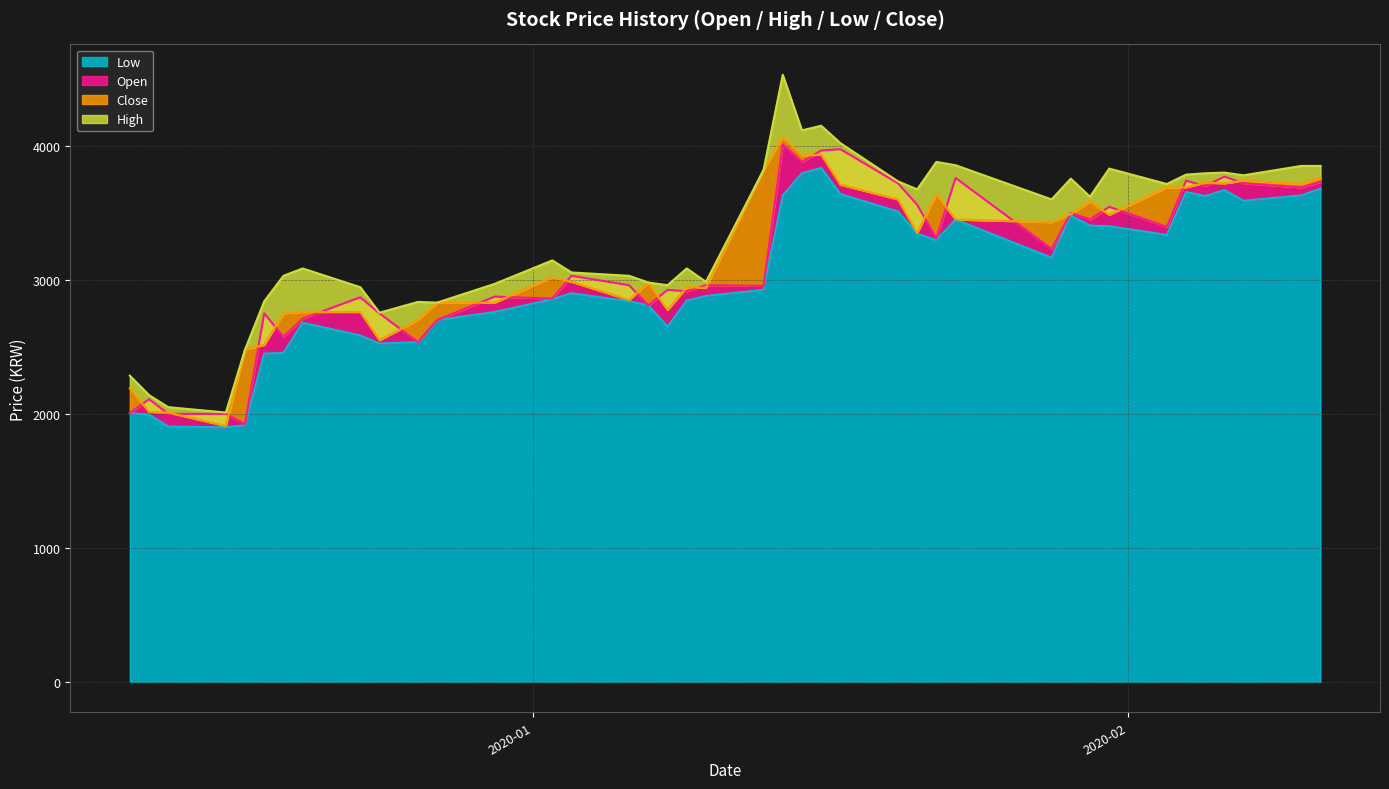

Between 2019-12-16 and 2019-12-27, which series saw the biggest shift?

Close